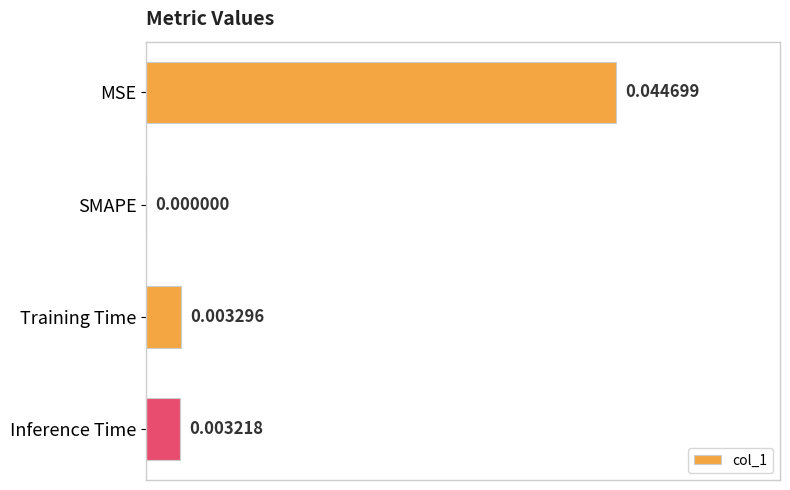

How many values exceed 0?

3